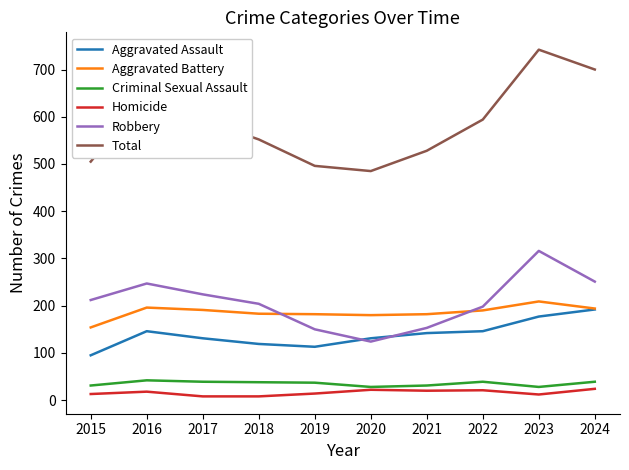

True or false: Aggravated Assault and Criminal Sexual Assault cross at least once.

False